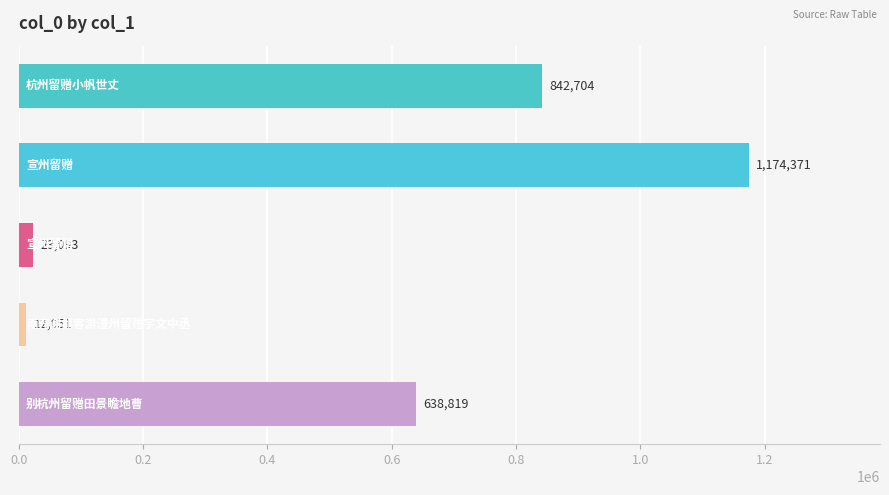

What is the value of the 2nd bar from the top?

1174371